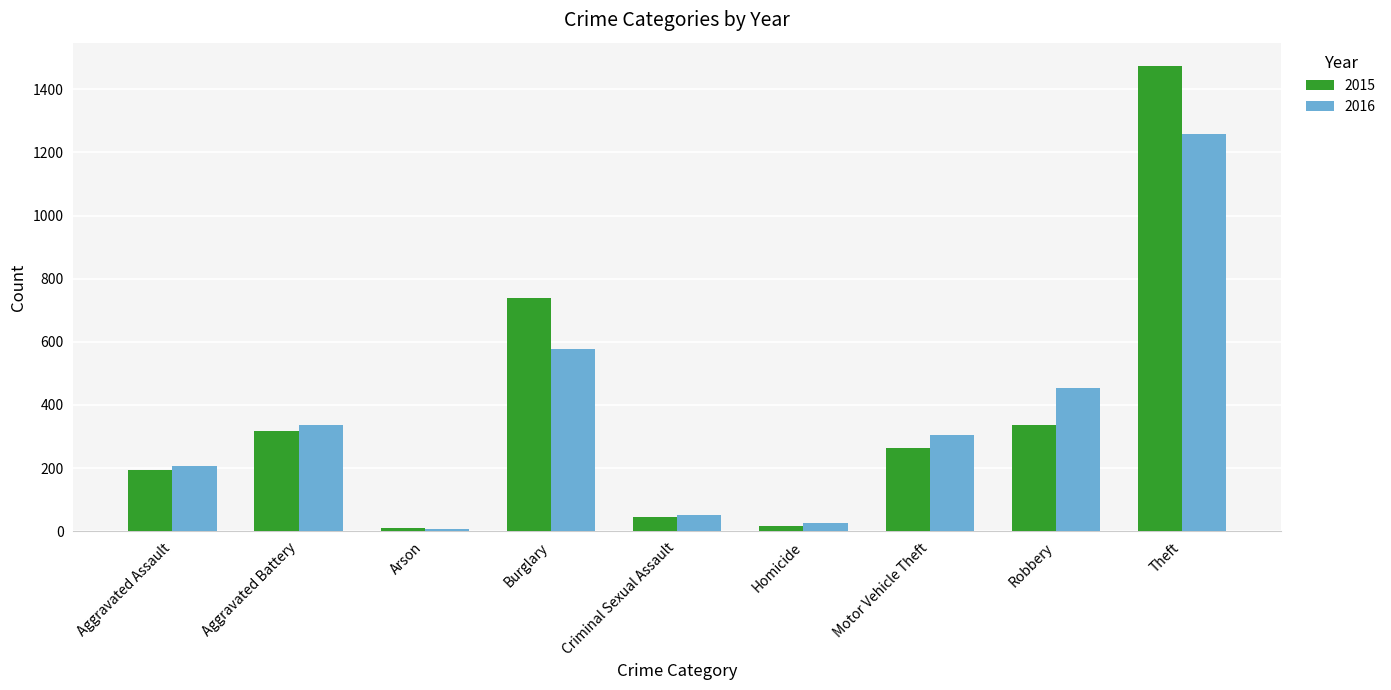

Which series has the largest total across all categories?

2015